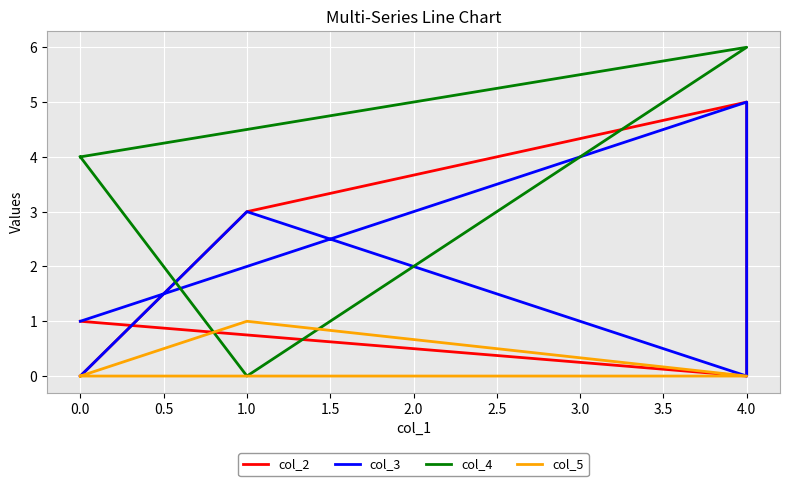

How many distinct data groups are displayed?

4